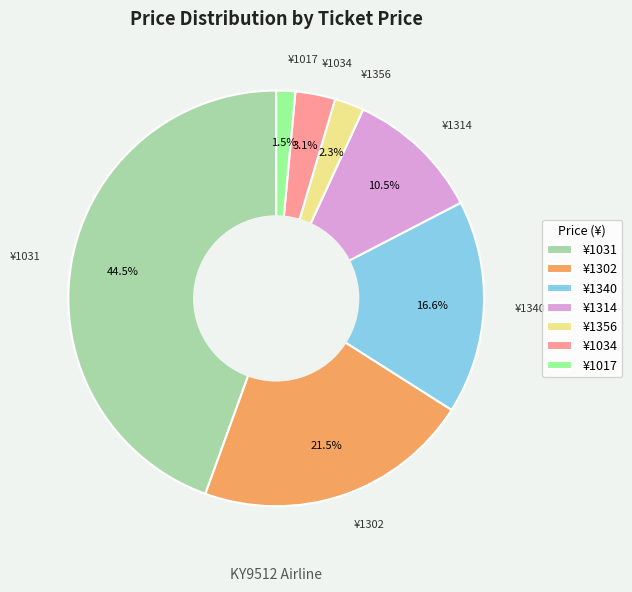

Which category has the biggest portion of the pie?

¥1031